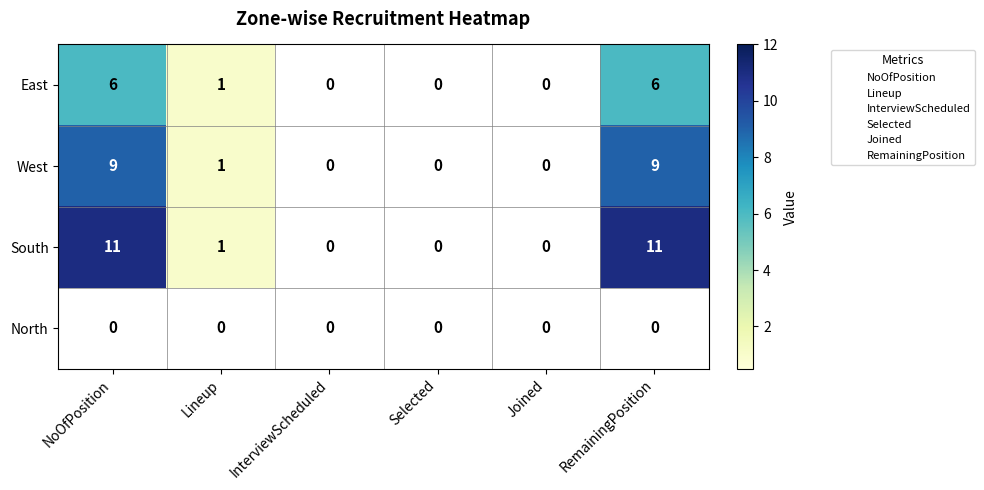

What is the greatest value displayed?

11